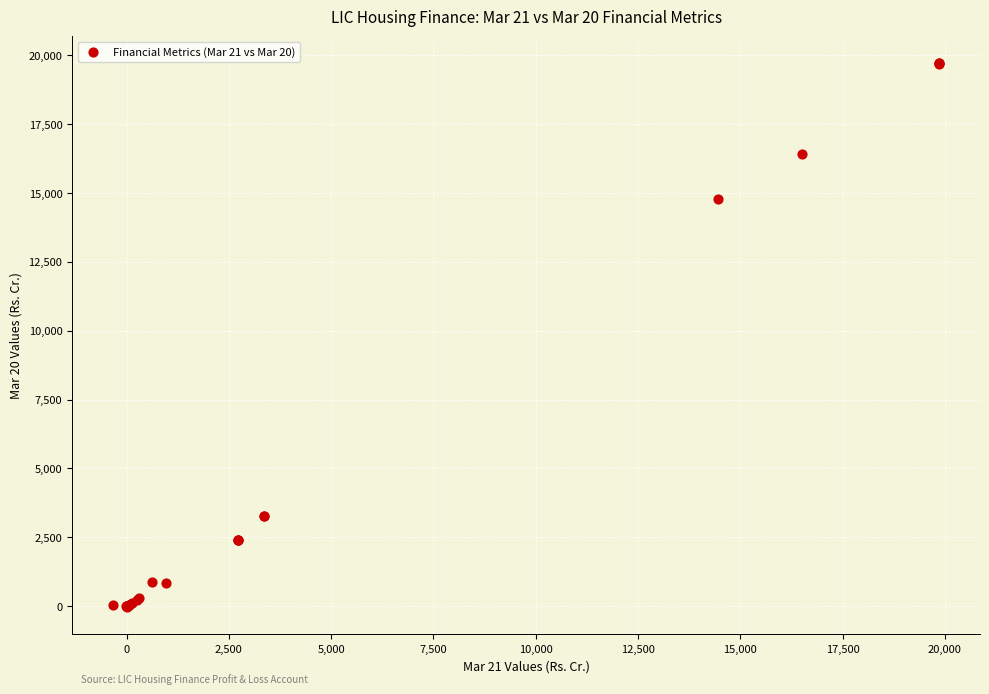

What Y value in the scatter plot is closest to 9834?

14783.9